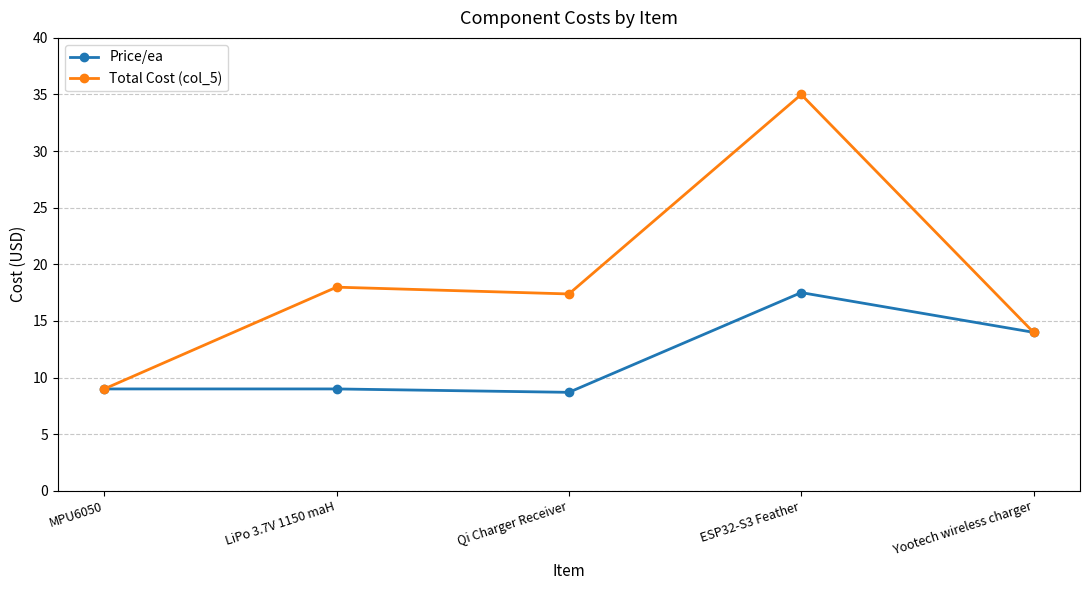

How many data points in Total Cost (col_5) are less than 17?

2